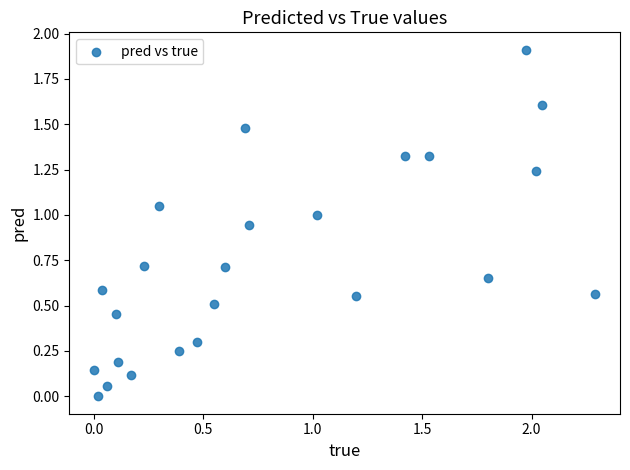

What is the range of X values (max minus min)?

2.3